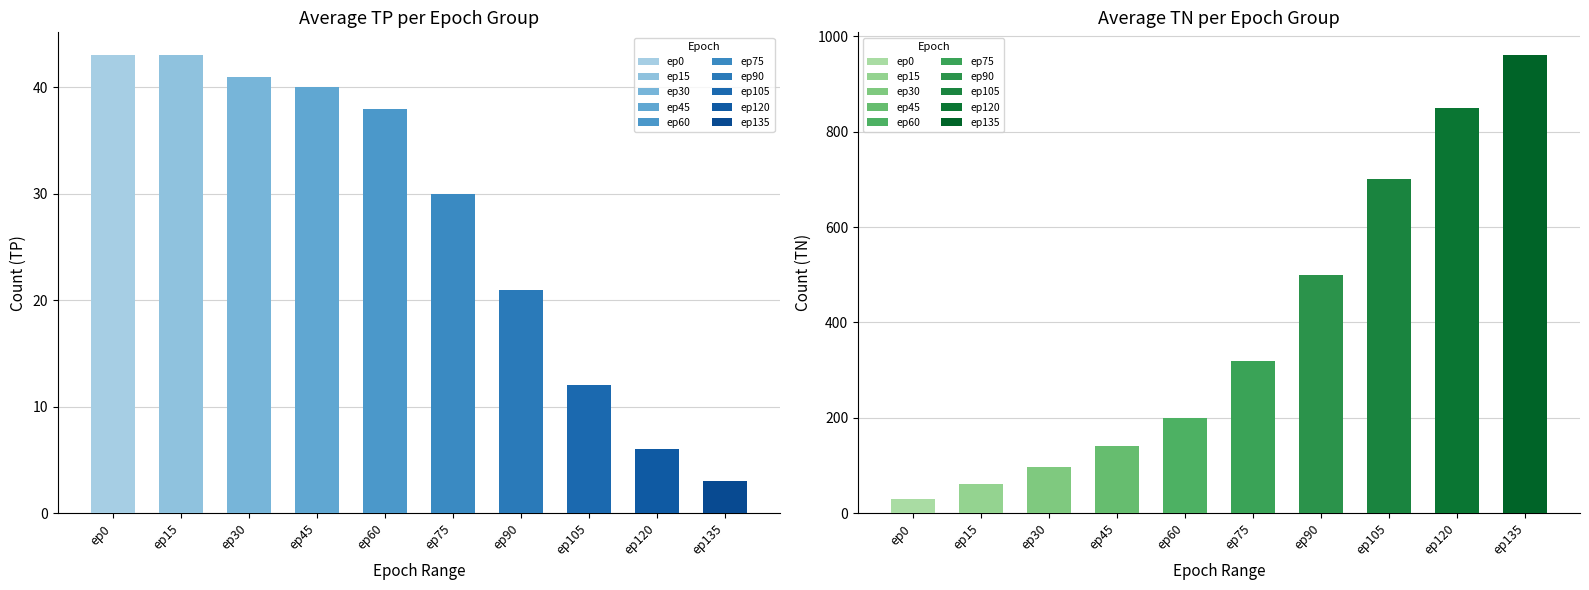

Does the chart contain stacked bars?

No